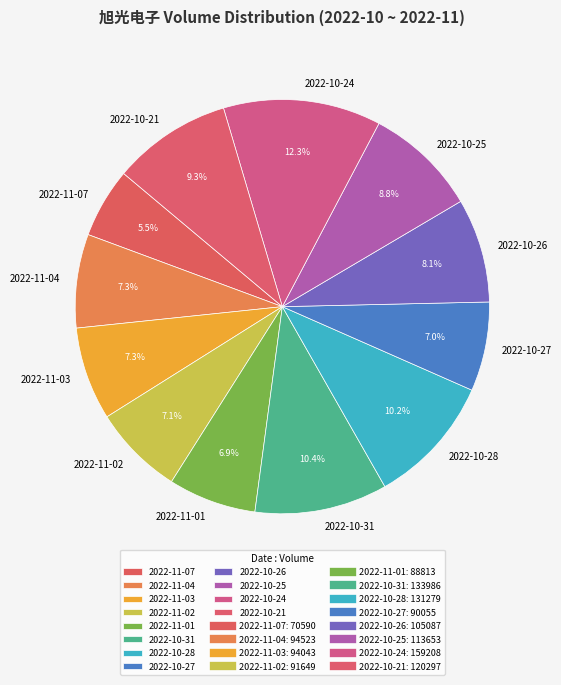

What is the smallest slice in the pie chart?

2022-11-07